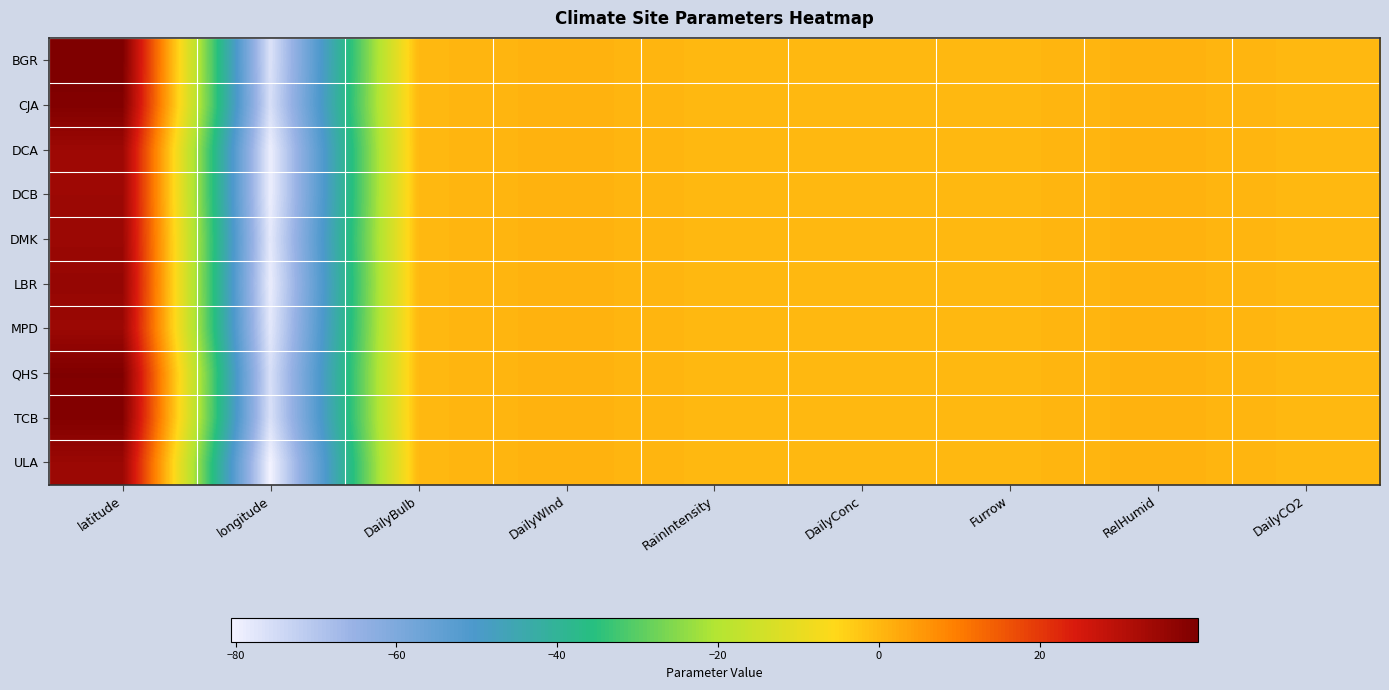

List the series in order of their peak value, lowest first.

DCB, DCA, MPD, DMK, ULA, LBR, TCB, CJA, QHS, BGR